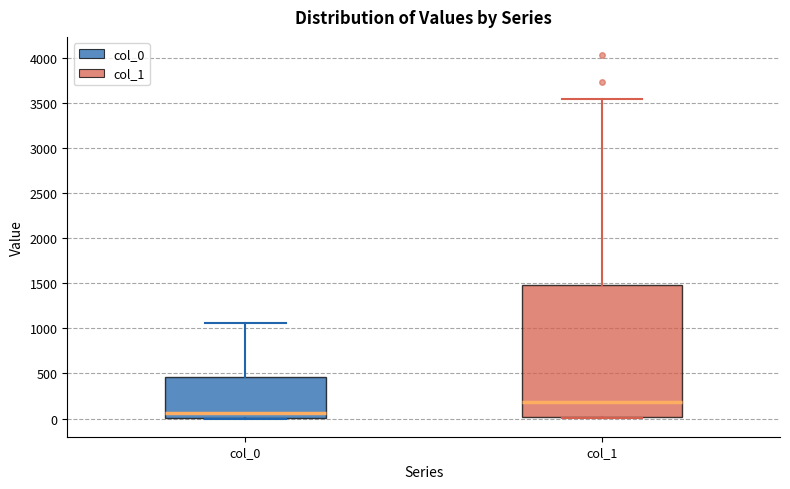

Which box is the tallest, from its lower edge to its upper edge?

col_1